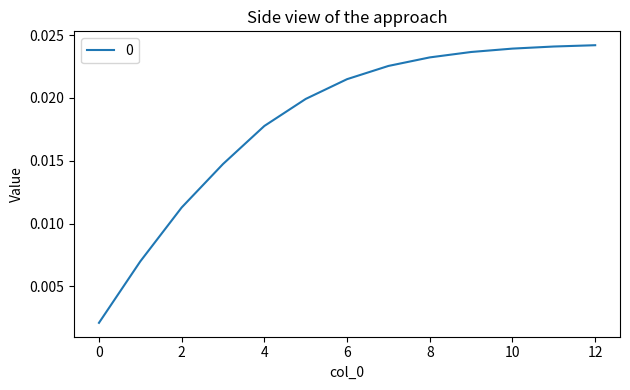

Does the chart have visible grid lines?

No